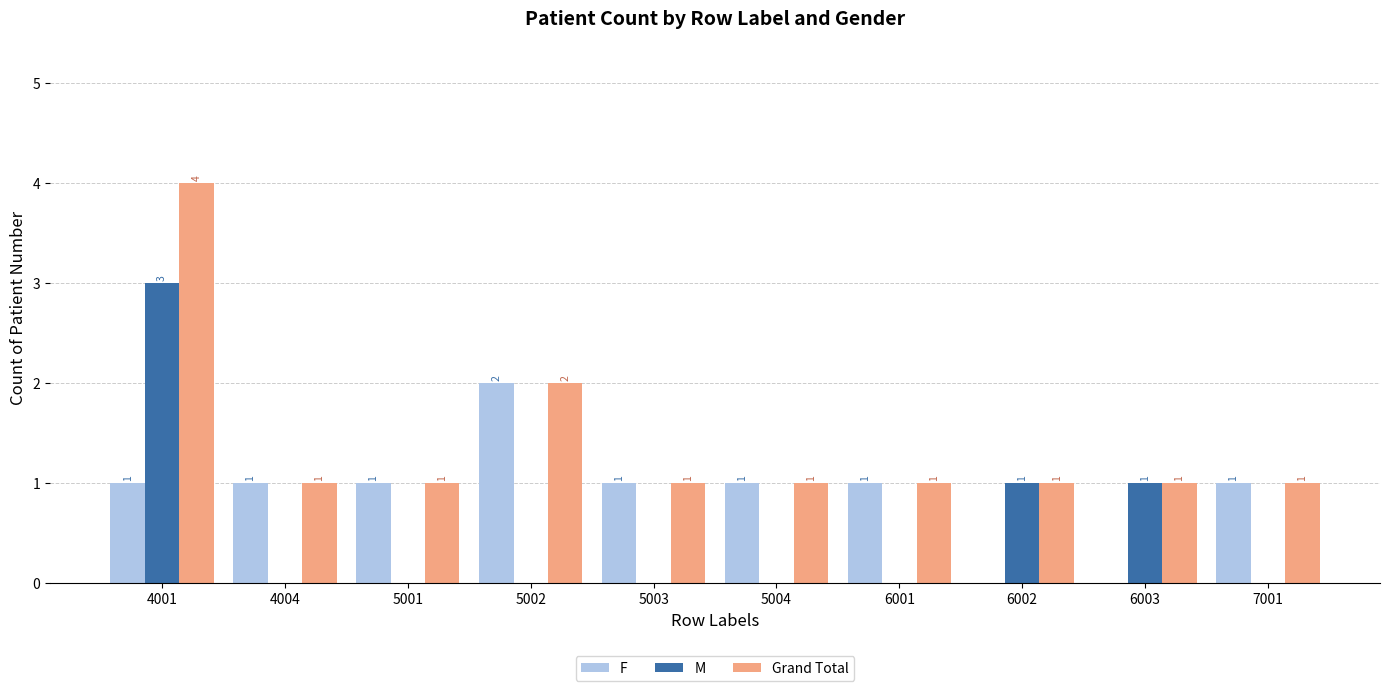

Reading right to left, list all the values displayed in this chart.

F: 1	0	0	1	1	1	2	1	1	1
M: 0	1	1	0	0	0	0	0	0	3
Grand Total: 1	1	1	1	1	1	2	1	1	4